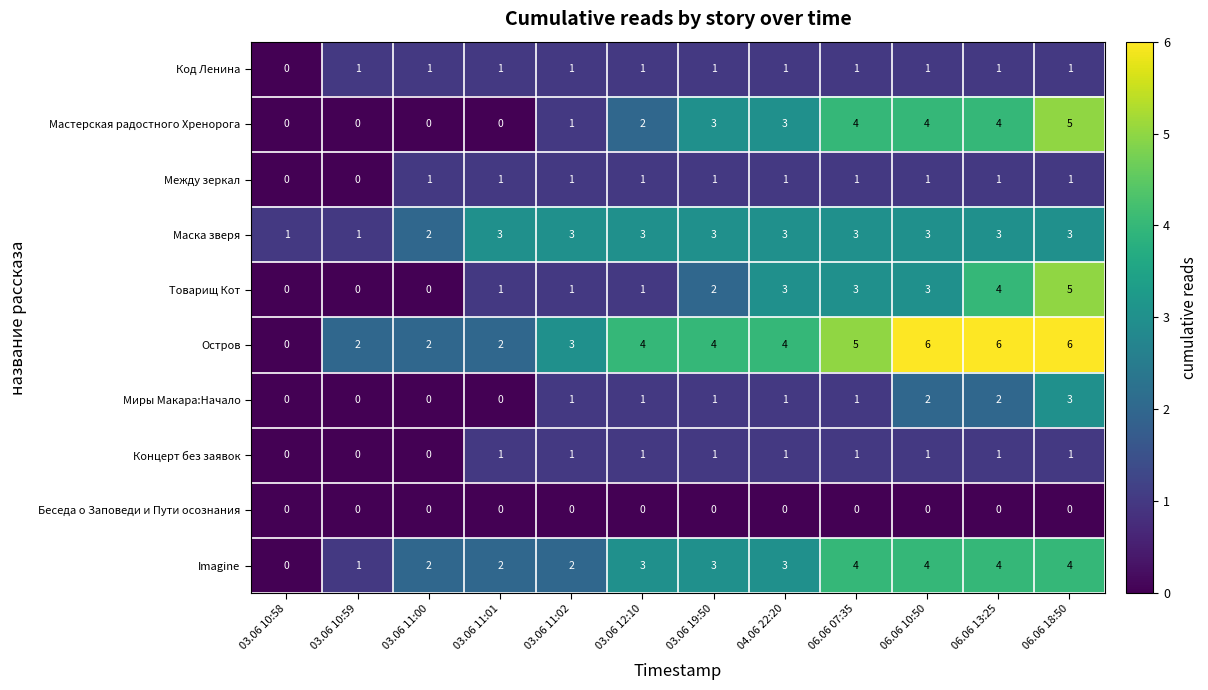

What is the sum of the Миры Макара:Начало values at 06.06 13:25 and 03.06 19:50?

3